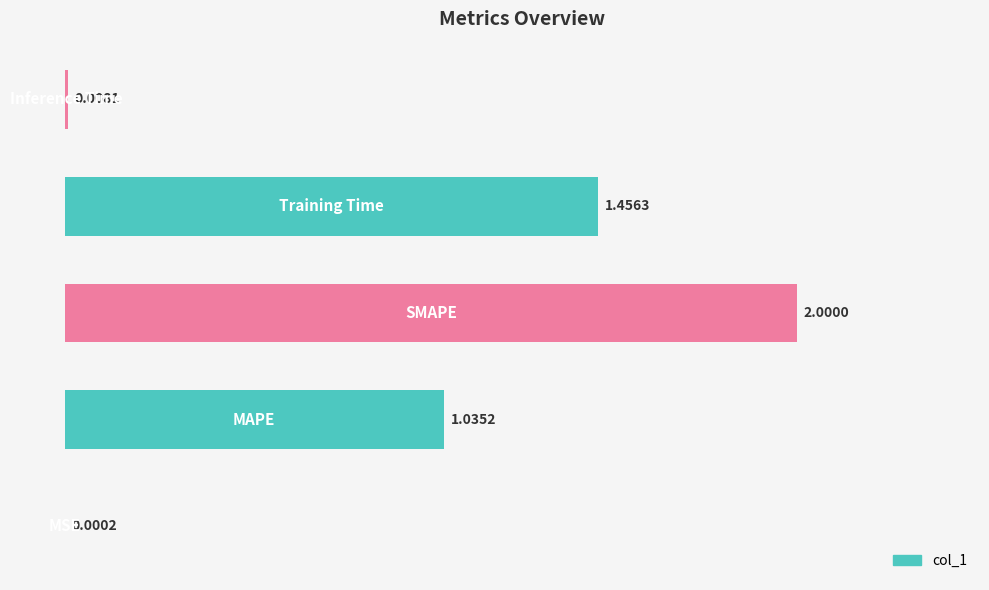

What is the sum of all values?

4.5